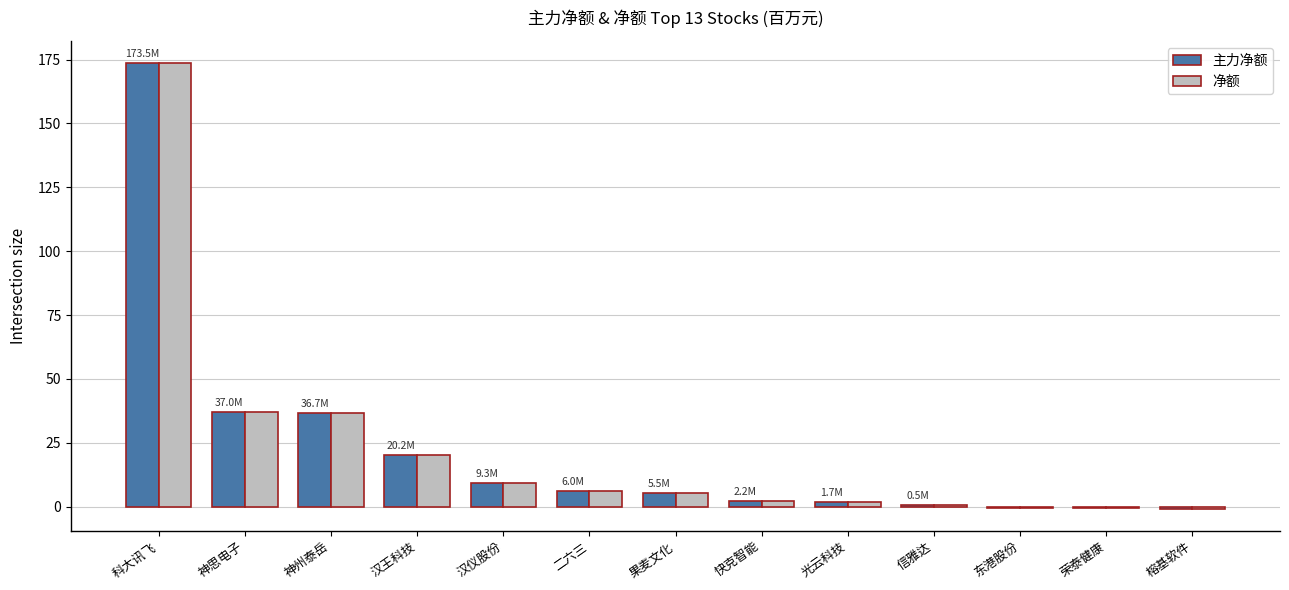

What is the maximum value shown in the chart?

173.5